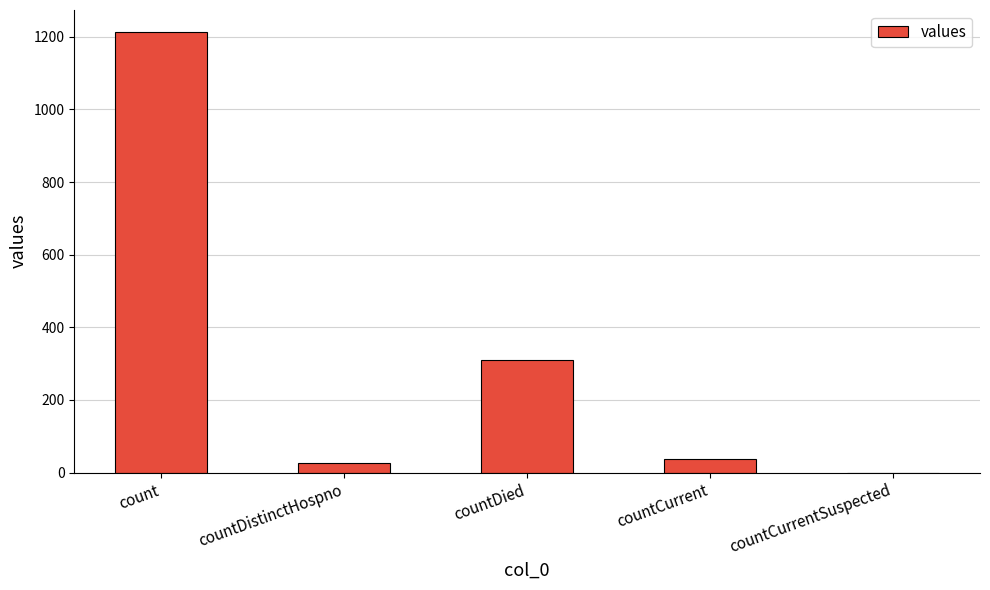

At which category does the chart reach its peak across all series?

count